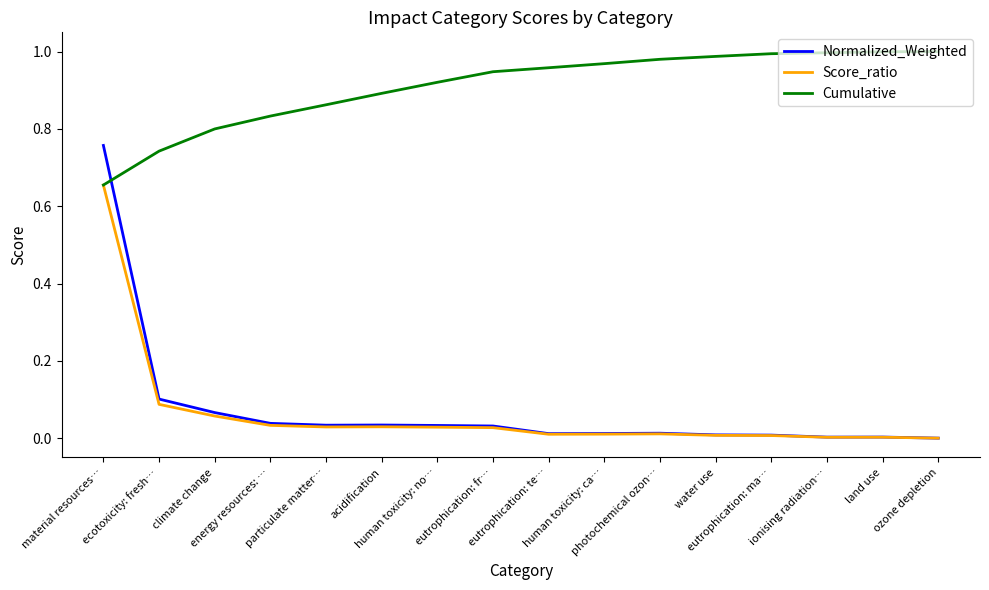

The value of Normalized_Weighted at material resources… is 0.8. True or false?

True